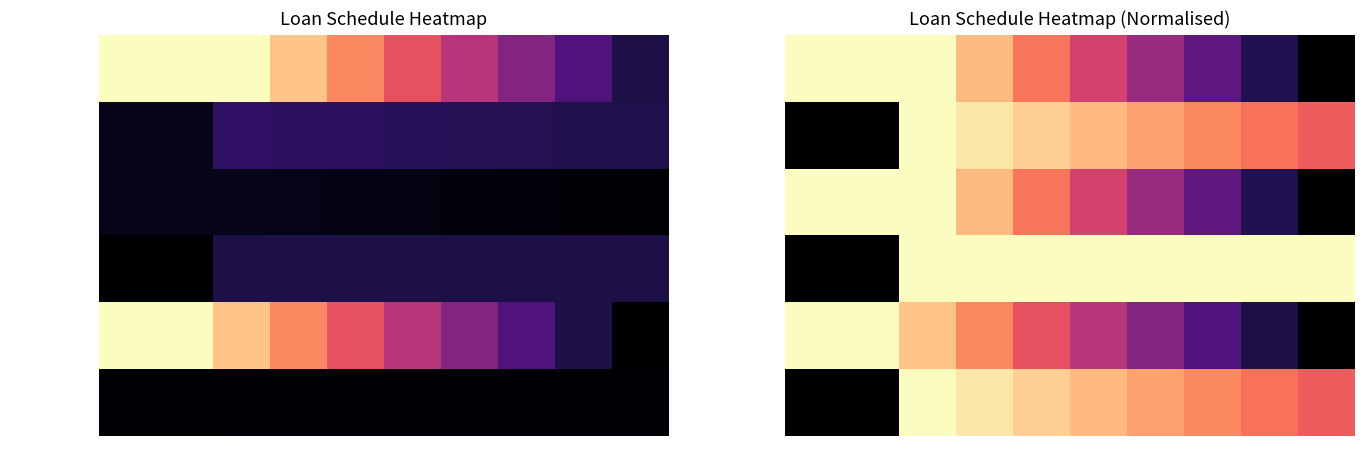

The value of Schuld Anfang at 8 is 0.5. True or false?

False